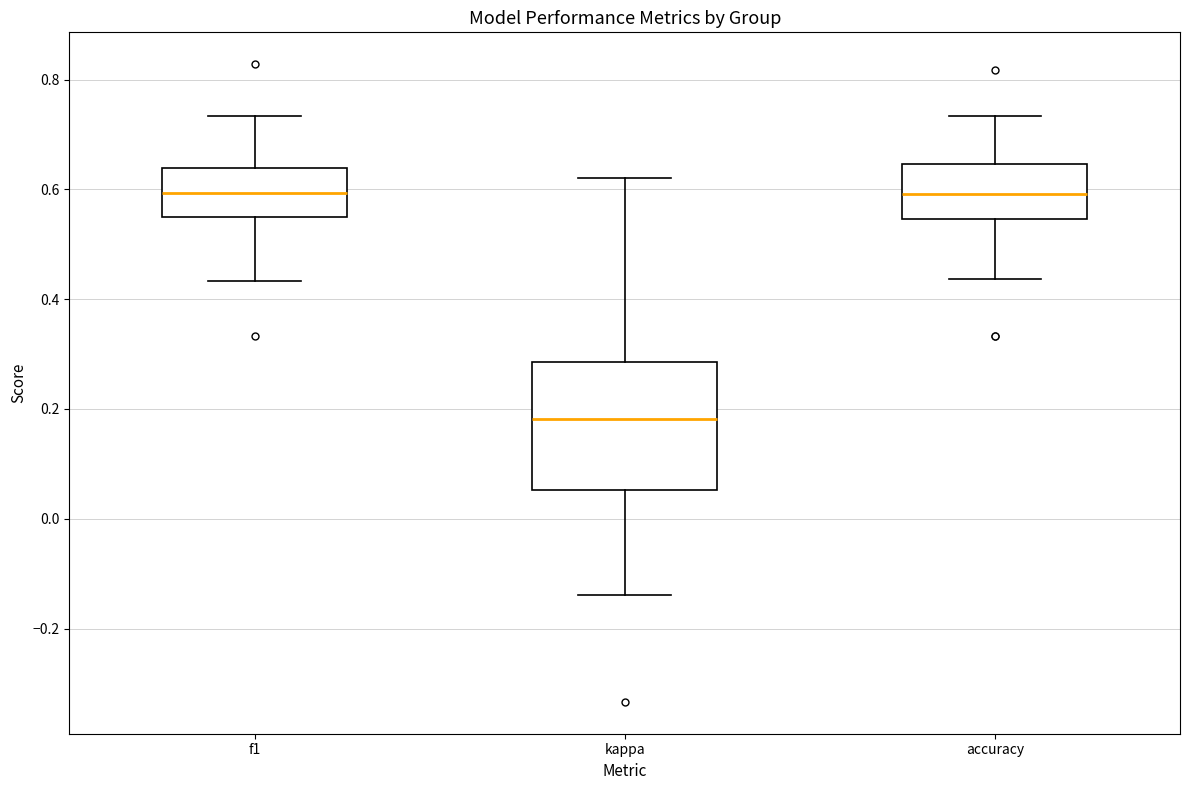

Reading left to right, read every box against the y-axis: the position of its median line, the range the box covers, and the ends of its whiskers. The values are not printed on the chart, so give them approximately, as read against the axis.

f1: median 0.60, box 0.54 to 0.64, whiskers 0.44 to 0.74
kappa: median 0.18, box 0.06 to 0.28, whiskers -0.14 to 0.62
accuracy: median 0.60, box 0.54 to 0.64, whiskers 0.44 to 0.74